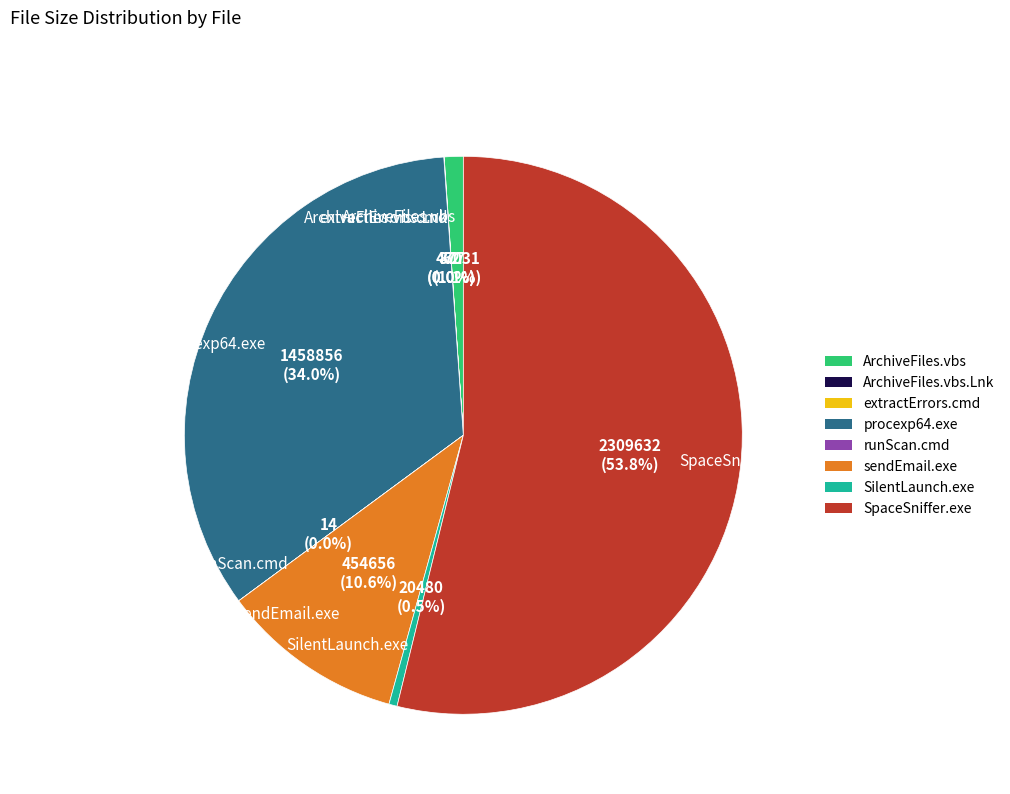

What is the largest slice in the pie chart?

SpaceSniffer.exe